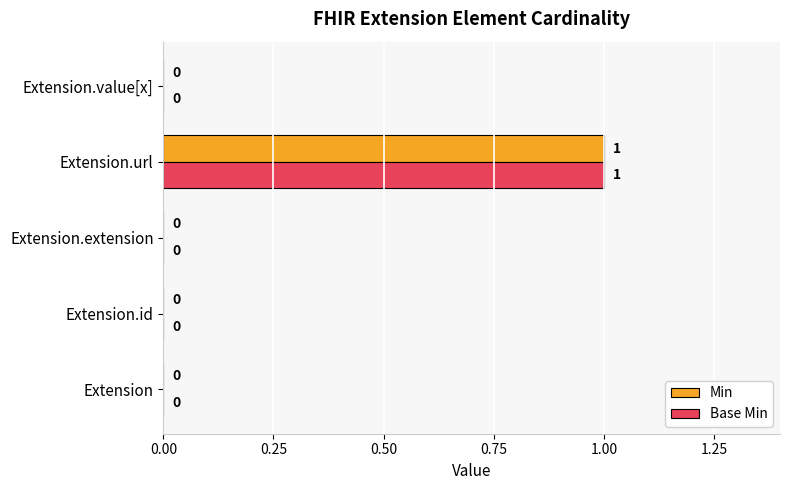

How many categories are shown in the chart?

5